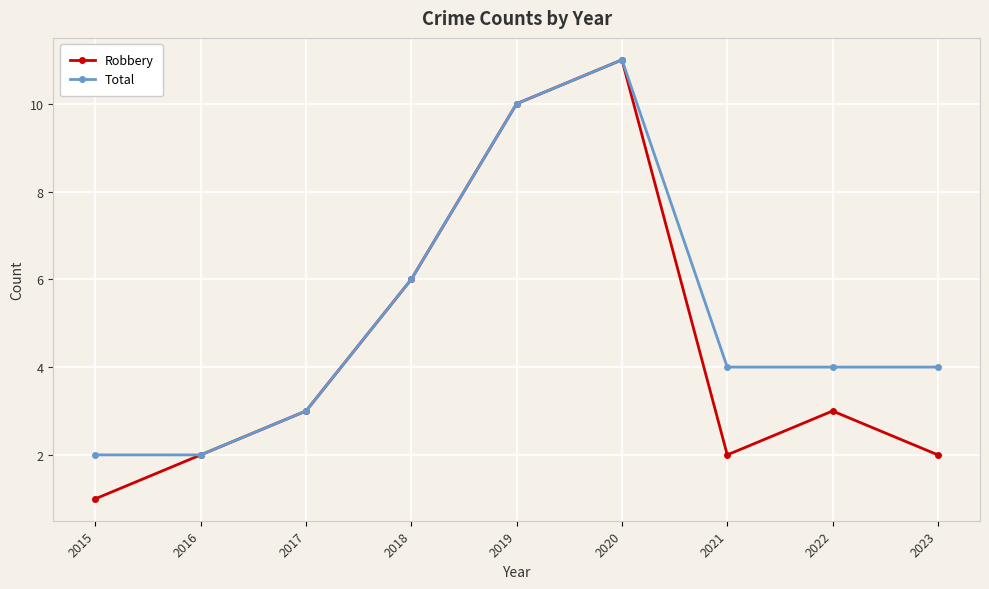

Which series has the largest total across all categories?

Total